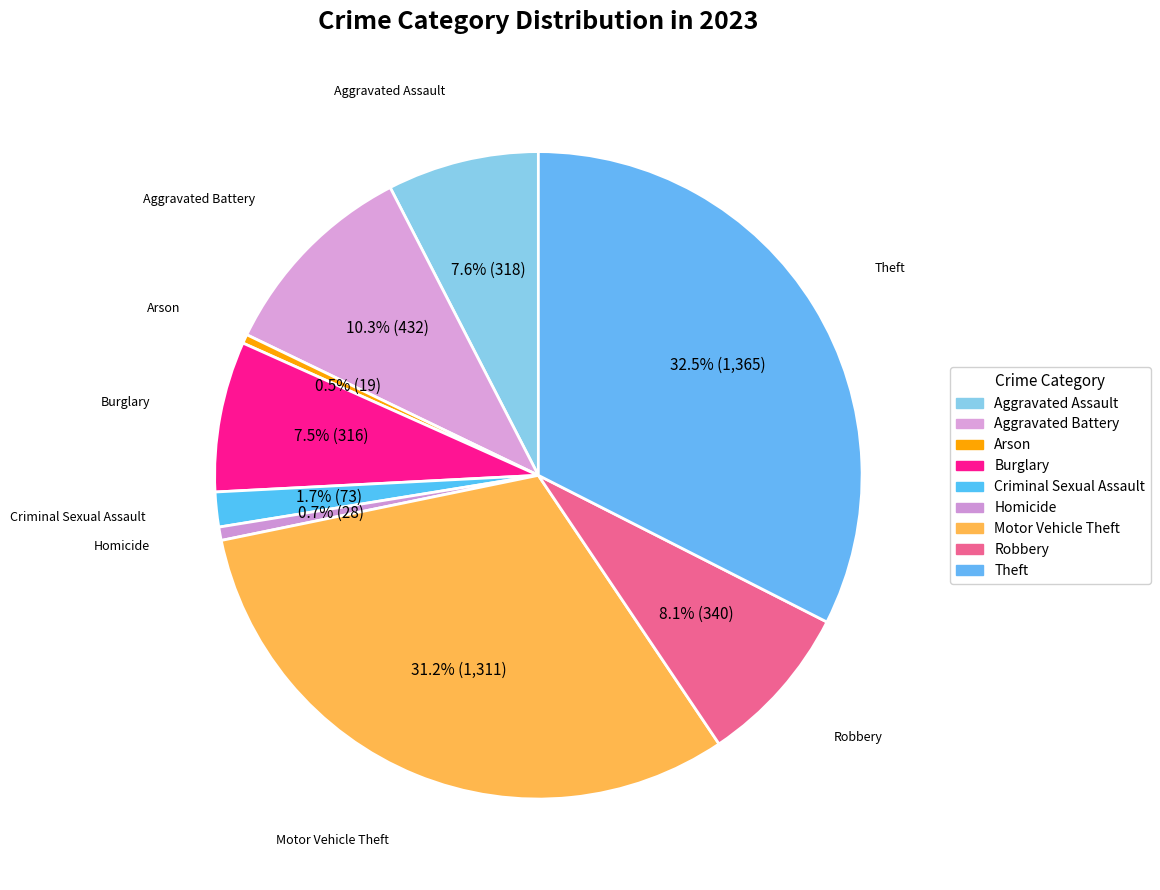

What percentage is NOT represented by Robbery?

91.9%